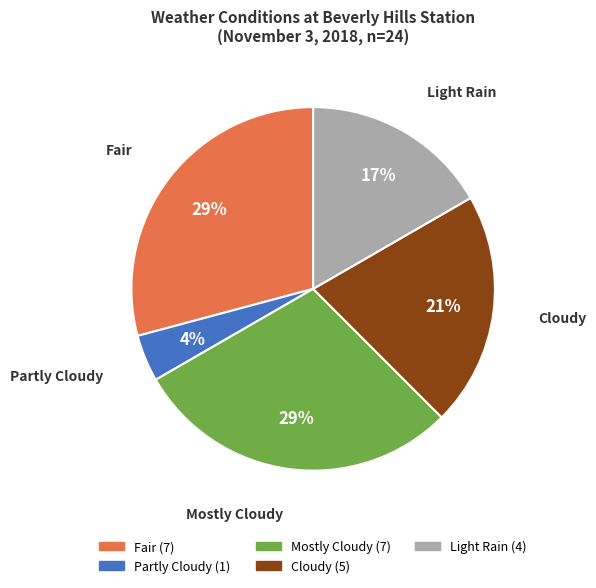

To the nearest percent, what is the difference between the Light Rain and Cloudy slice percentages?

4%